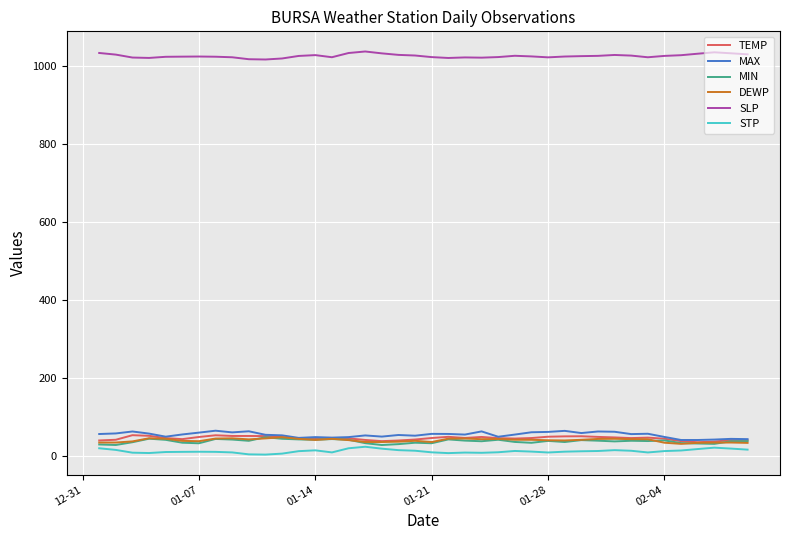

What is the greatest value displayed?

1036.0